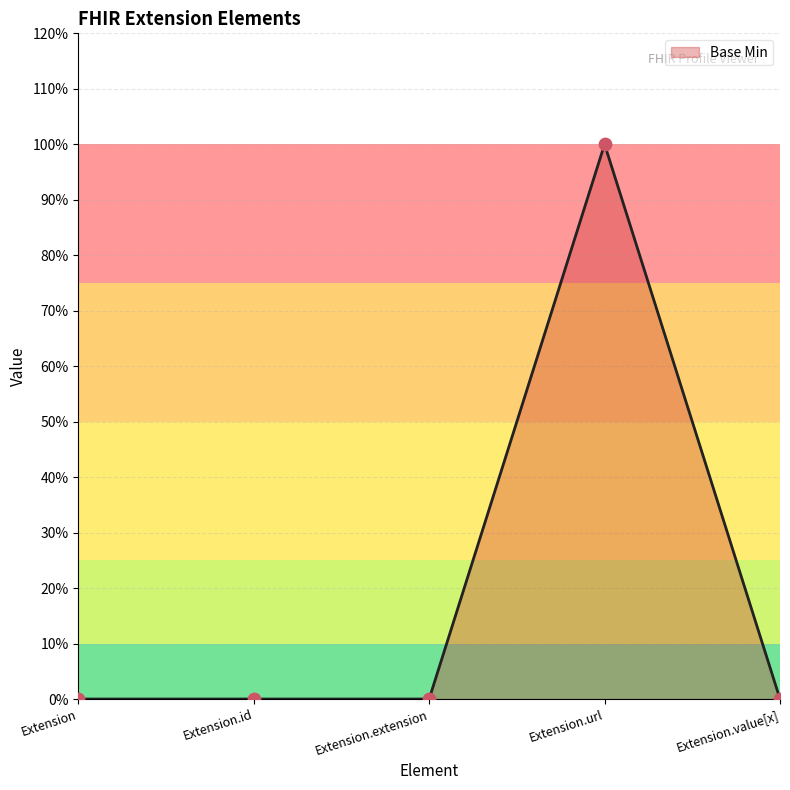

Between Extension and Extension.url, which is larger?

Extension.url